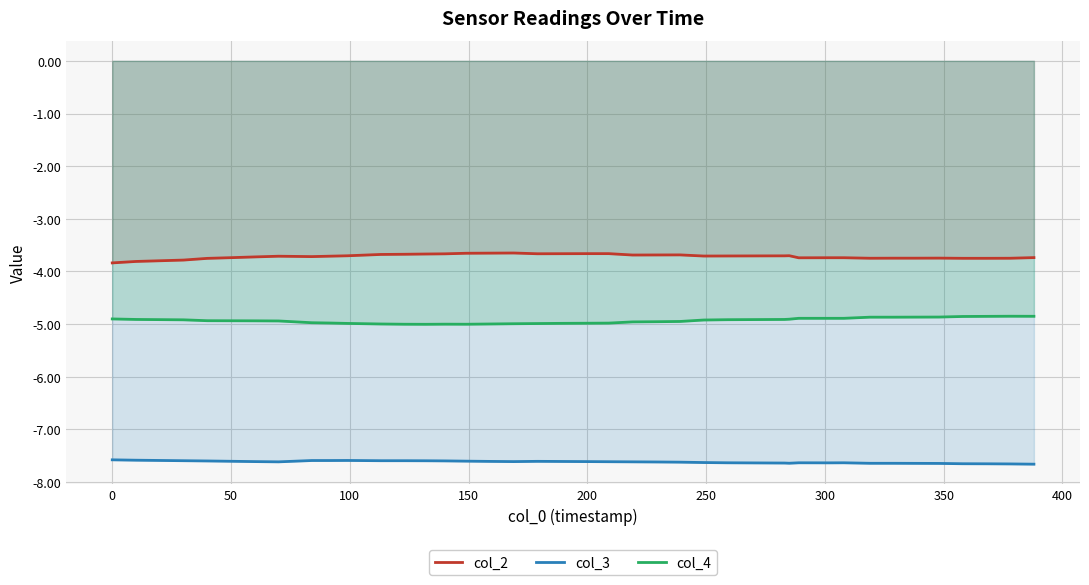

True or false: col_2 and col_3 cross at least once.

False